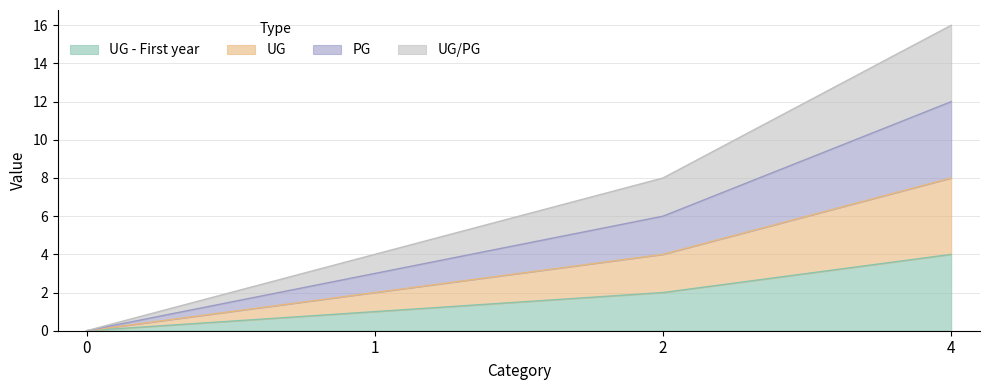

How many positive values does the UG - First year series have?

3